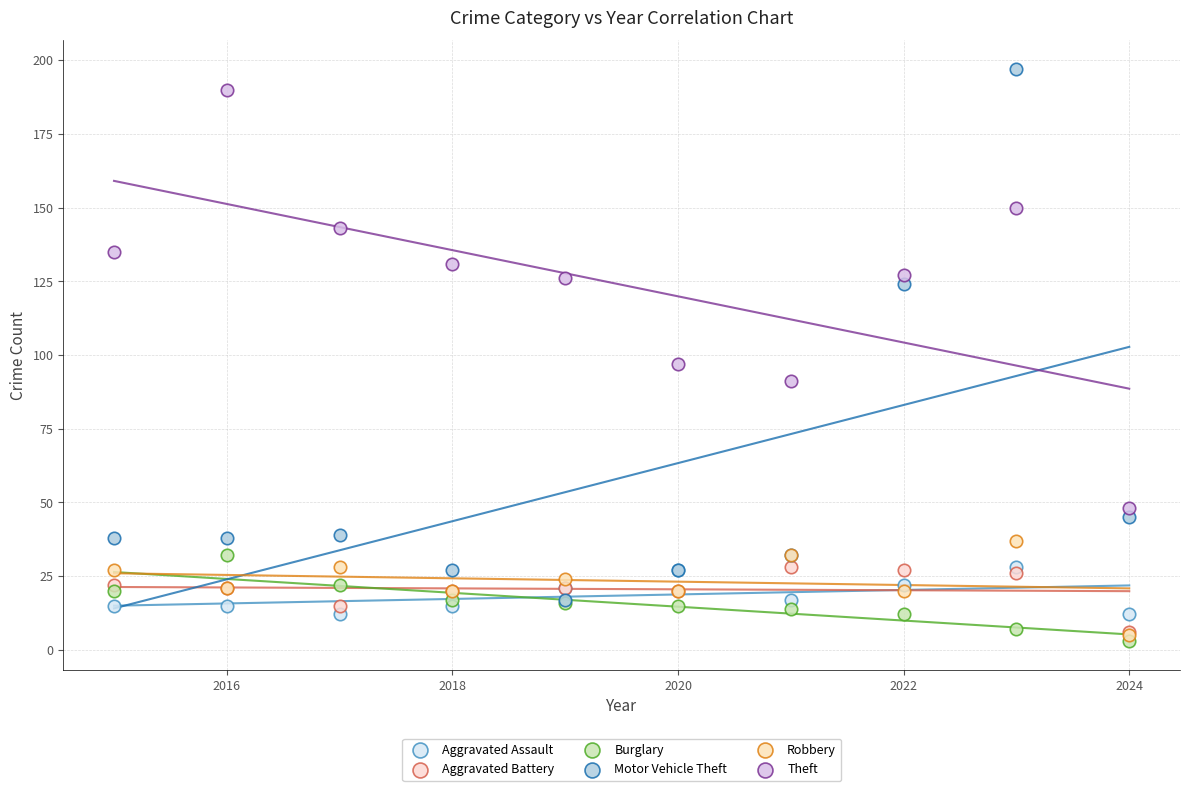

In the Motor Vehicle Theft series, what Y value is closest to 107?

124